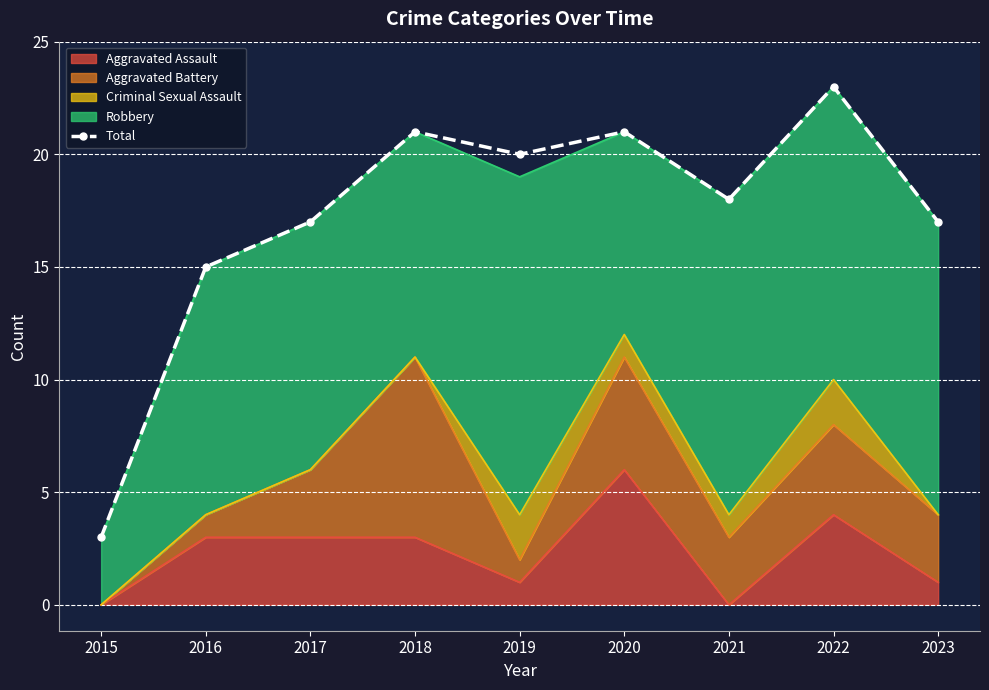

True or false: the data has more than 2 interior local peaks.

True